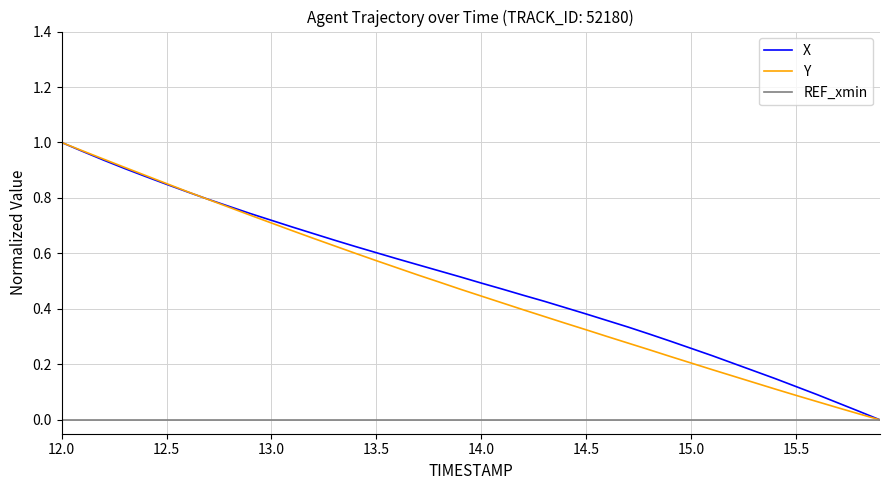

What are all the series names shown in the legend?

X, Y, REF_xmin